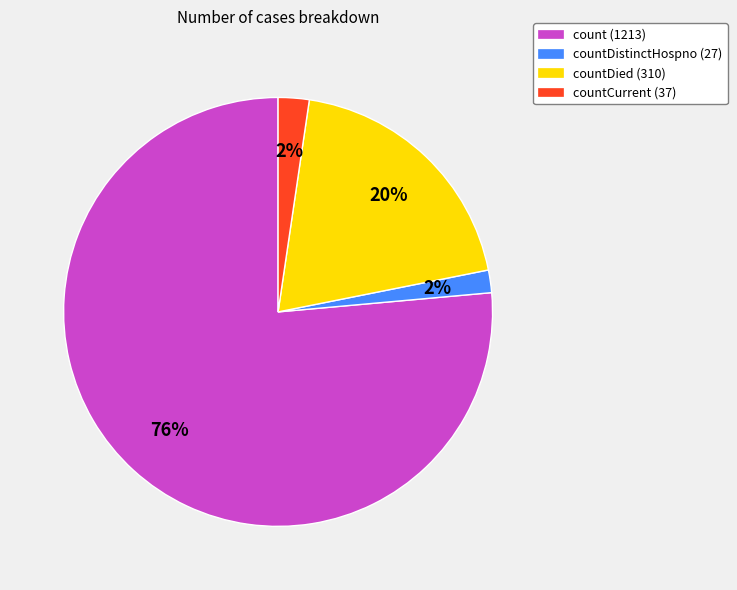

Which category accounts for the majority?

count (1213)